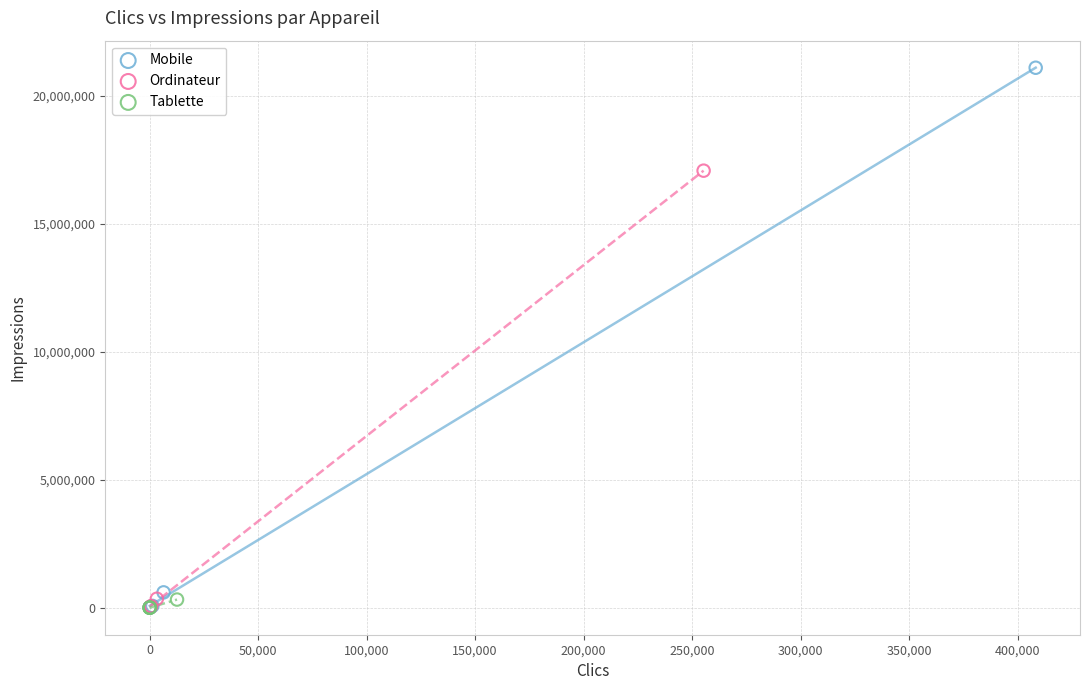

Which series reaches the maximum Y coordinate?

Mobile